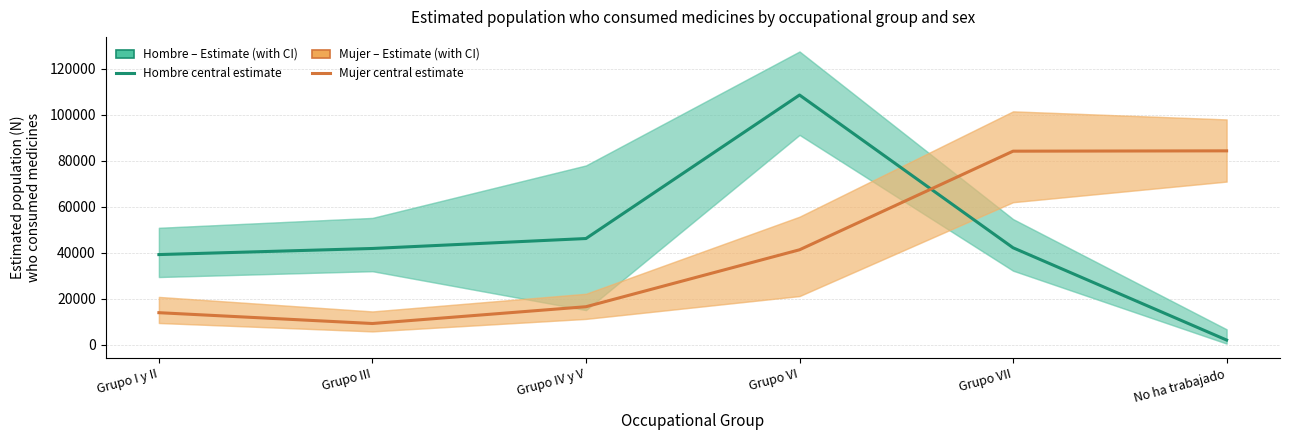

At how many categories does at least one series exceed 63226?

3